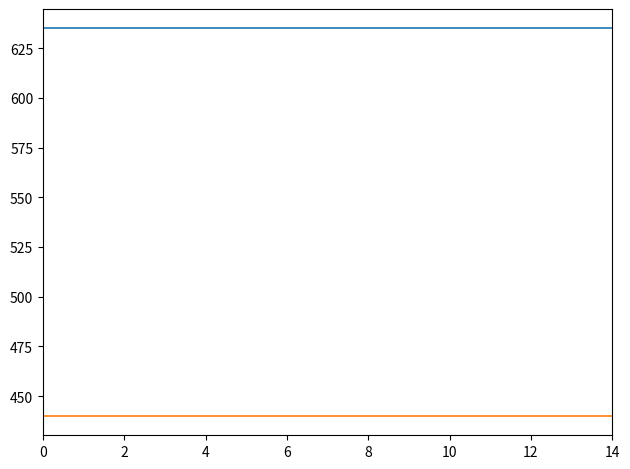

What is the smallest value displayed?

440